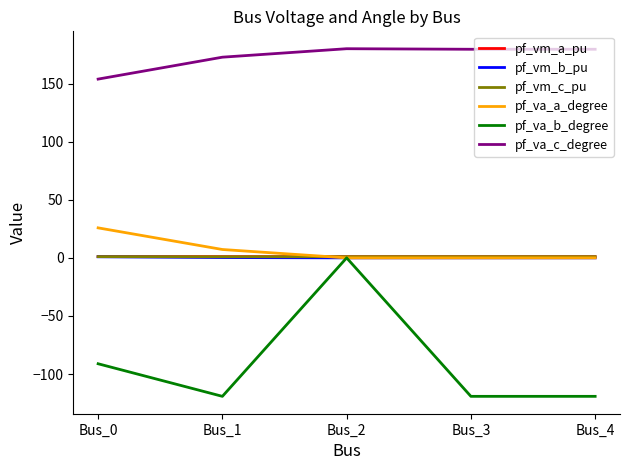

At which label is pf_va_c_degree closest to 166?

Bus_1